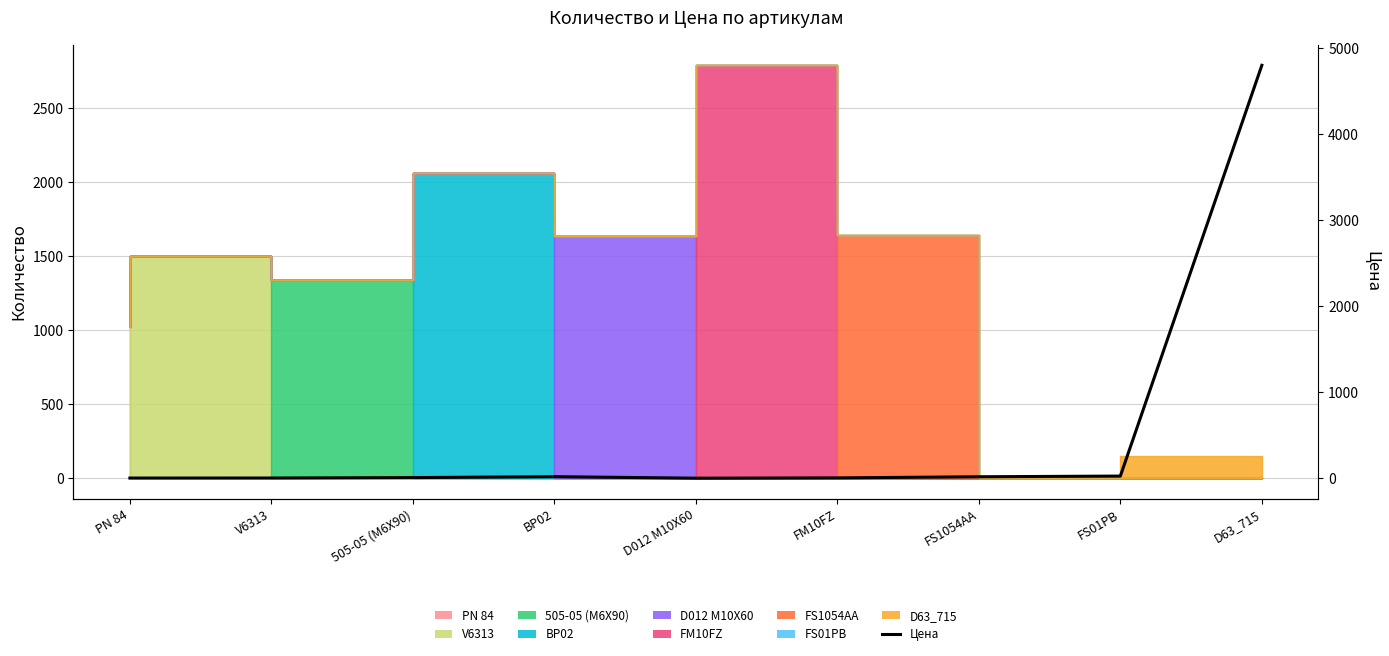

Where is the first local maximum?

BP02